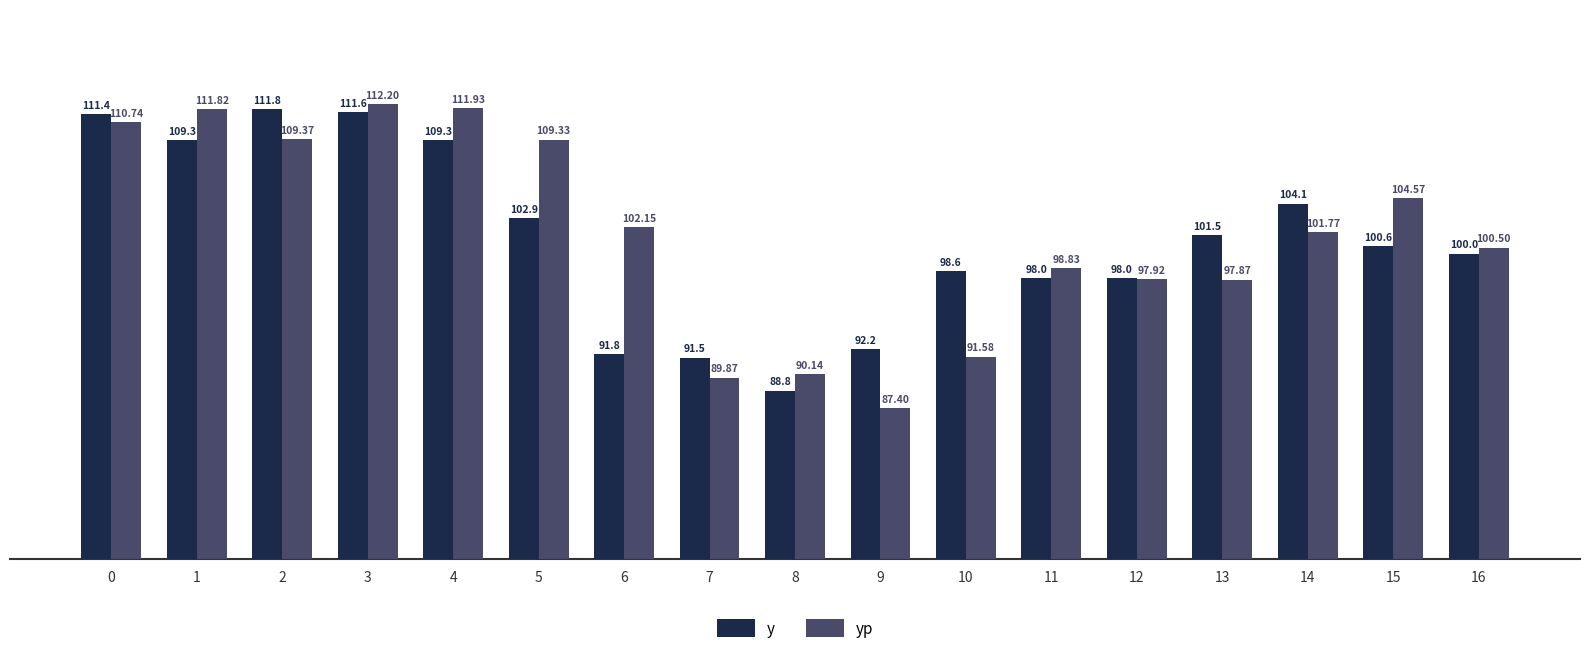

Reading left to right, transcribe all the data shown in this chart.

y: 111.4	109.3	111.8	111.6	109.3	102.9	91.8	91.5	88.8	92.2	98.6	98.0	98.0	101.5	104.1	100.6	100.0
yp: 110.7	111.8	109.4	112.2	111.9	109.3	102.2	89.9	90.1	87.4	91.6	98.8	97.9	97.9	101.8	104.6	100.5